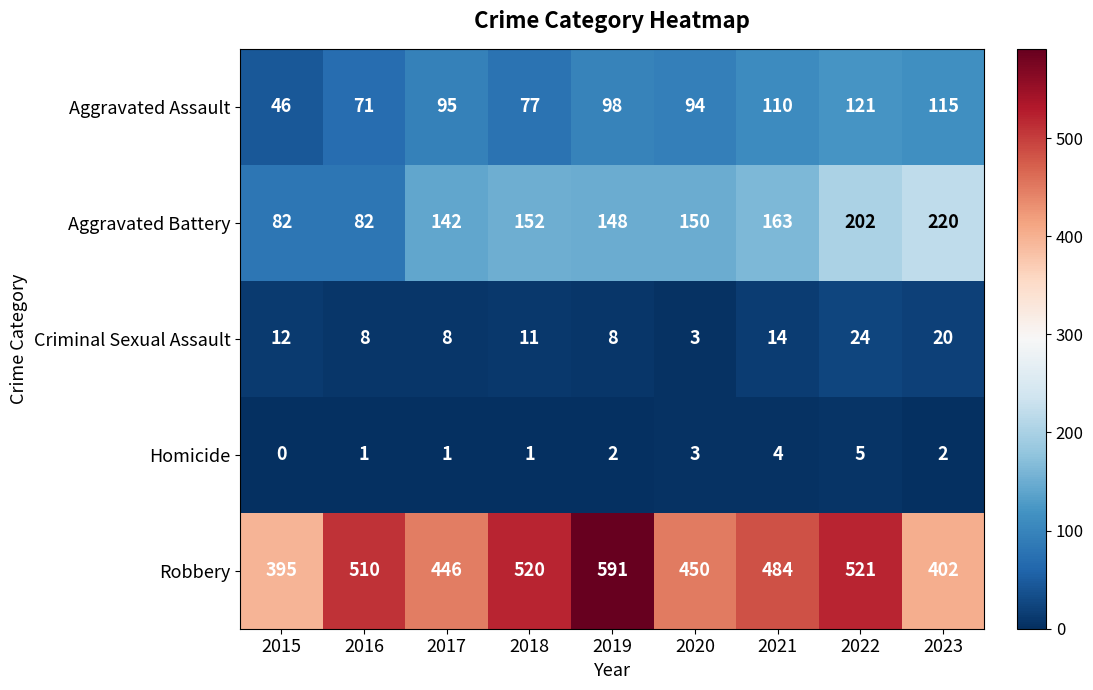

True or false: Homicide has a value of 3 at 2023.

False